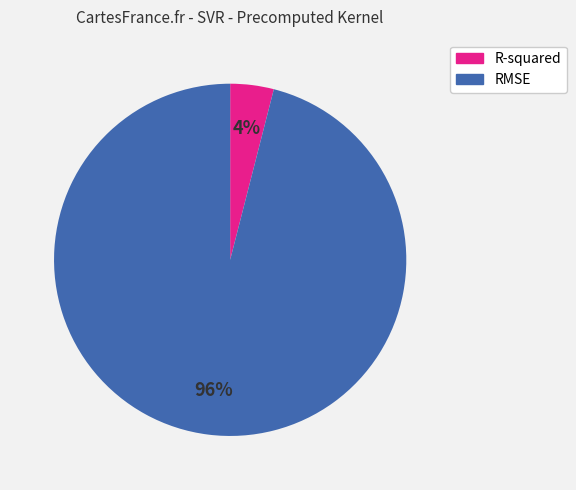

To the nearest percent, what is the difference between the RMSE and R-squared slice percentages?

92%